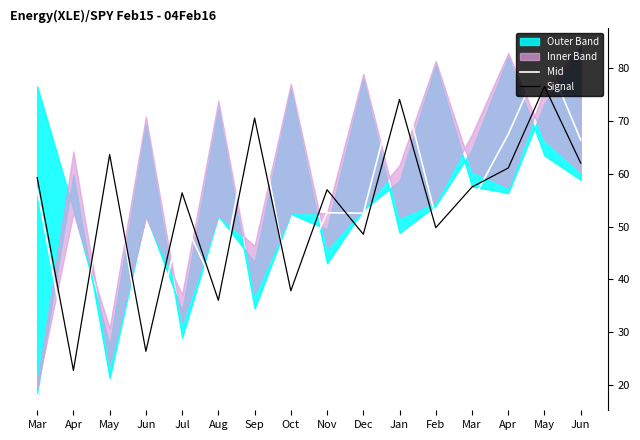

List the labels in order of Mid value, smallest first.

Apr, Jun, Aug, Oct, Feb, Jul, Dec, Nov, Mar, Mar, May, Jun, Apr, Sep, Jan, May